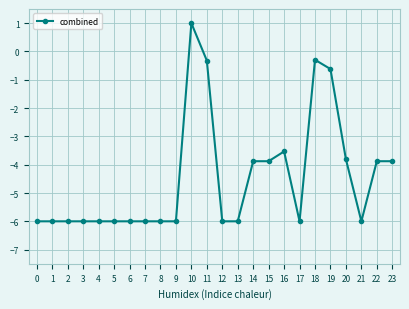

Count the number of values greater than -6.

10